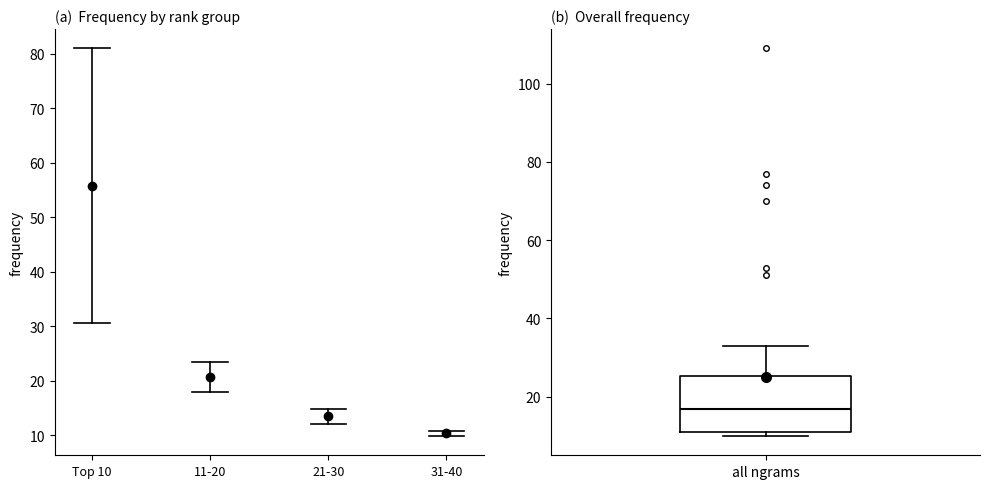

Read this box plot against the y-axis: the position of the median line, the range covered by the box, and the ends of both whiskers. The values are not printed on the chart, so give them approximately, as read against the axis.

median 18, box 12 to 26, whiskers 10 to 34